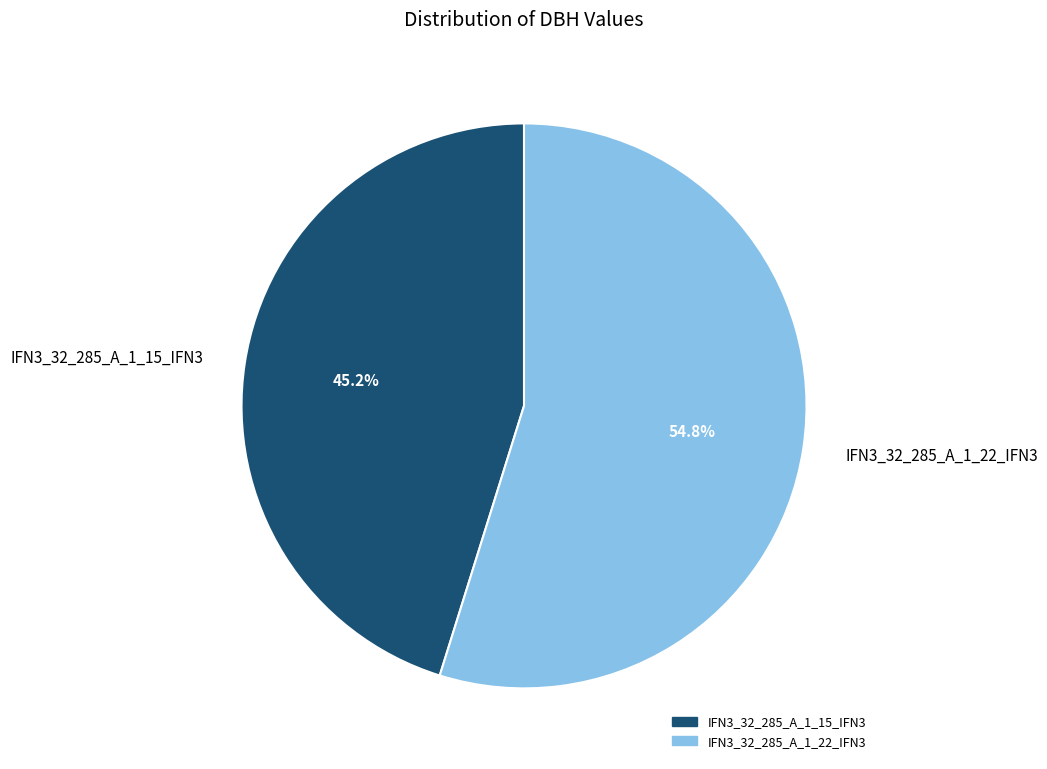

To the nearest percent, what portion does IFN3_32_285_A_1_15_IFN3 represent?

45%